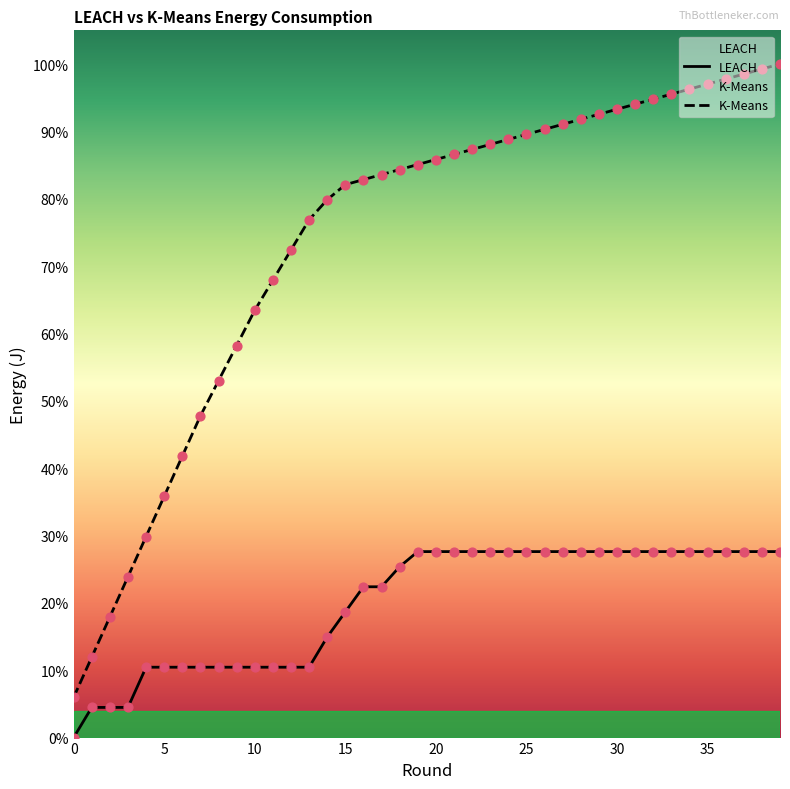

Which series reaches the minimum Y coordinate?

LEACH